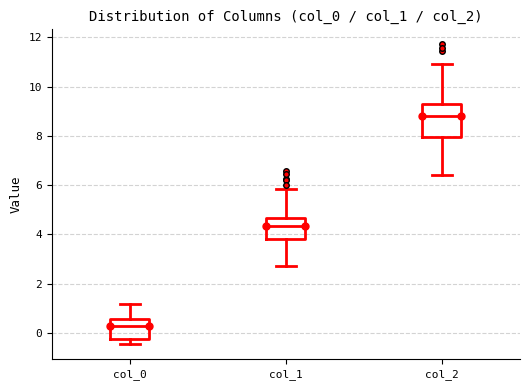

Comparing the boxes themselves (not the whiskers), which one is the tallest?

col_2